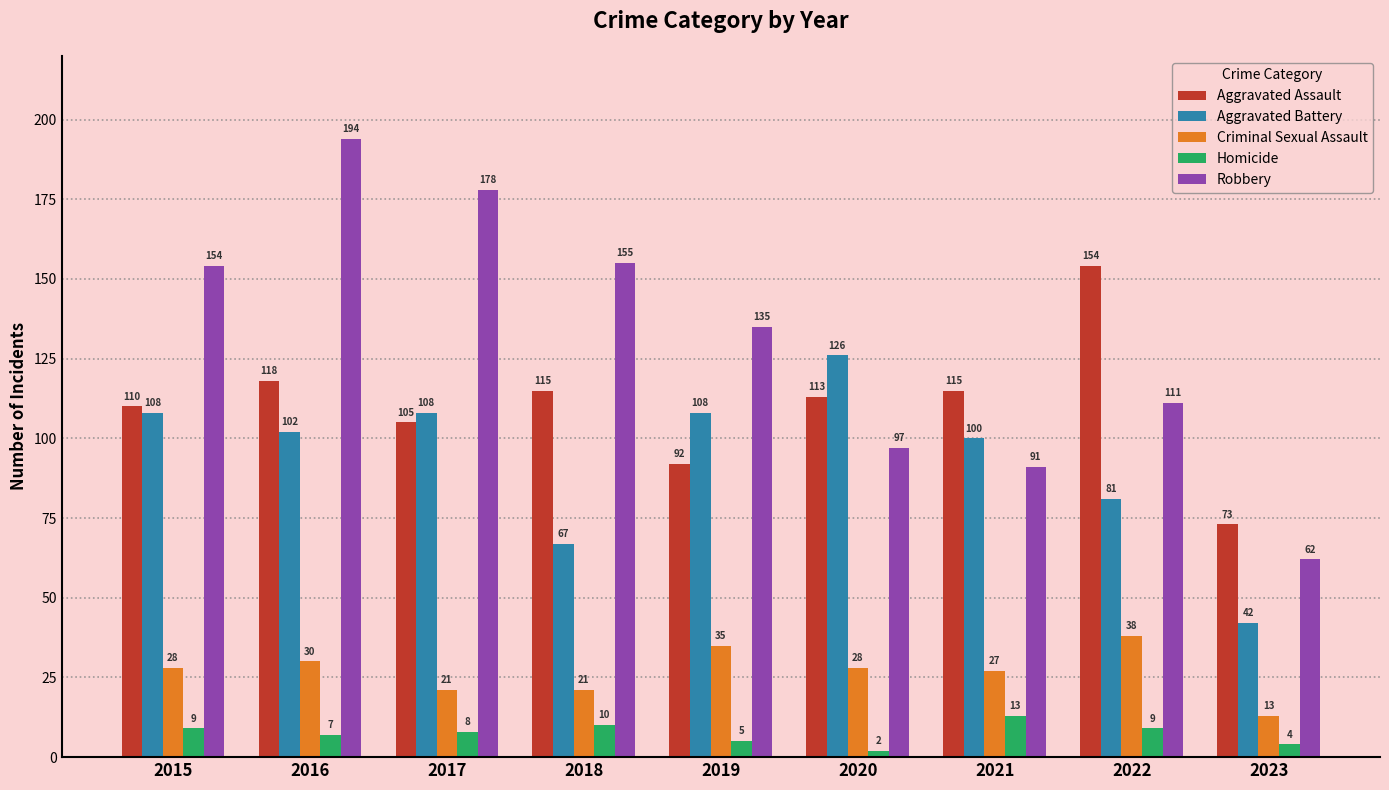

The Homicide series shows 5 at 2019. True or false?

True